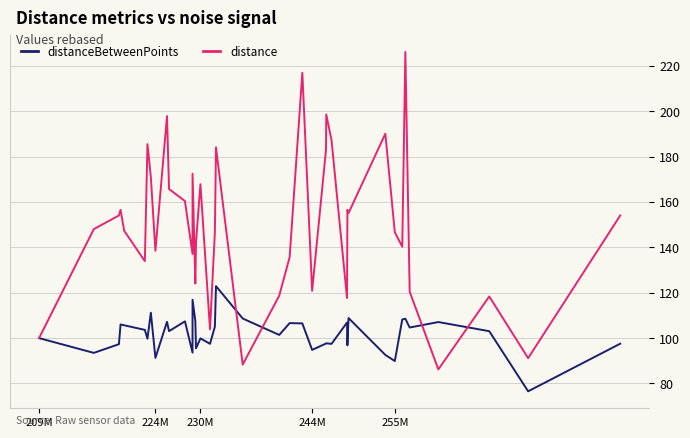

List the series in order of their peak value, lowest first.

distanceBetweenPoints, distance